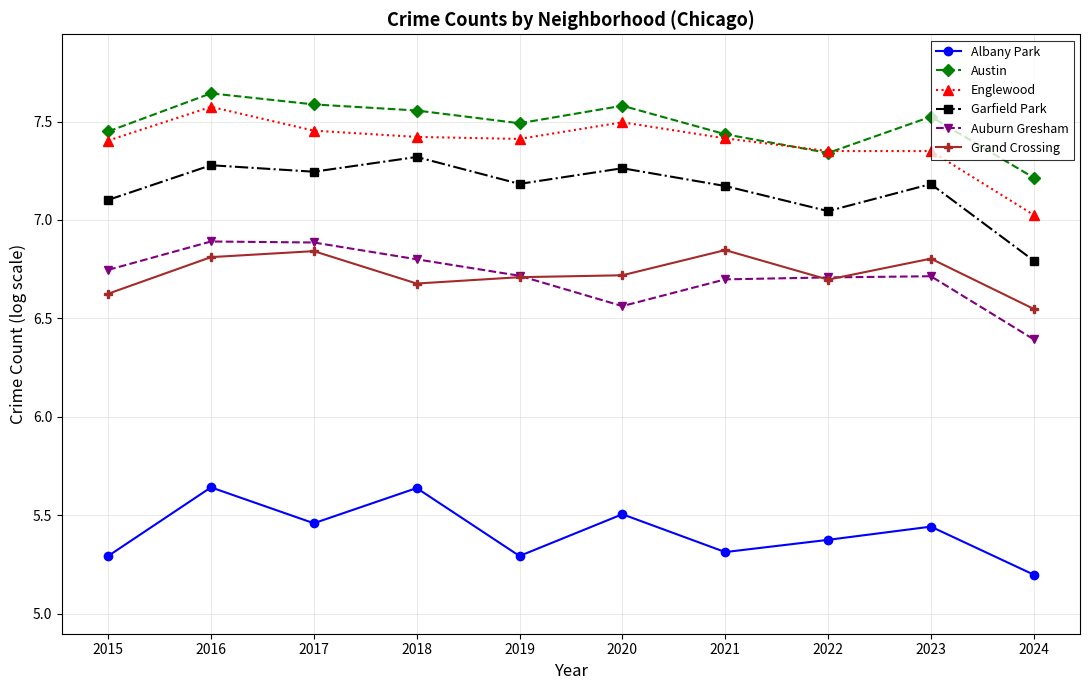

At how many categories does at least one series exceed 6?

10